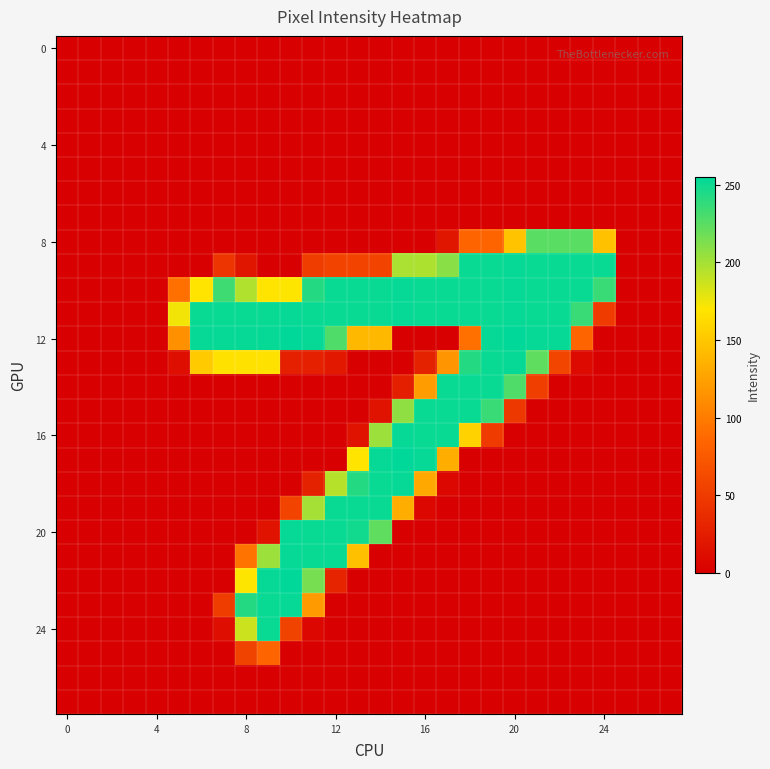

At which category is the sum across all series the highest?

9